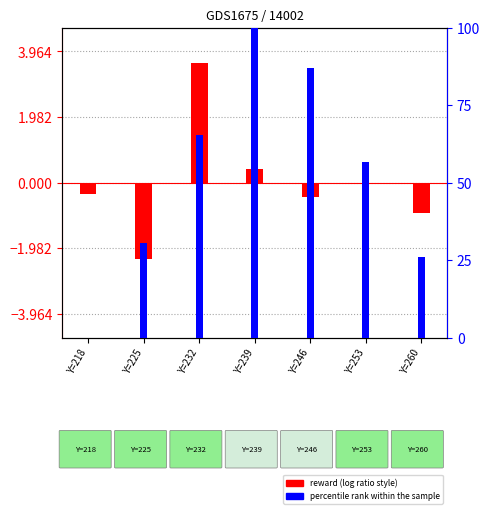

What is the approximate value of percentile rank within the sample at Y=260?

26.1